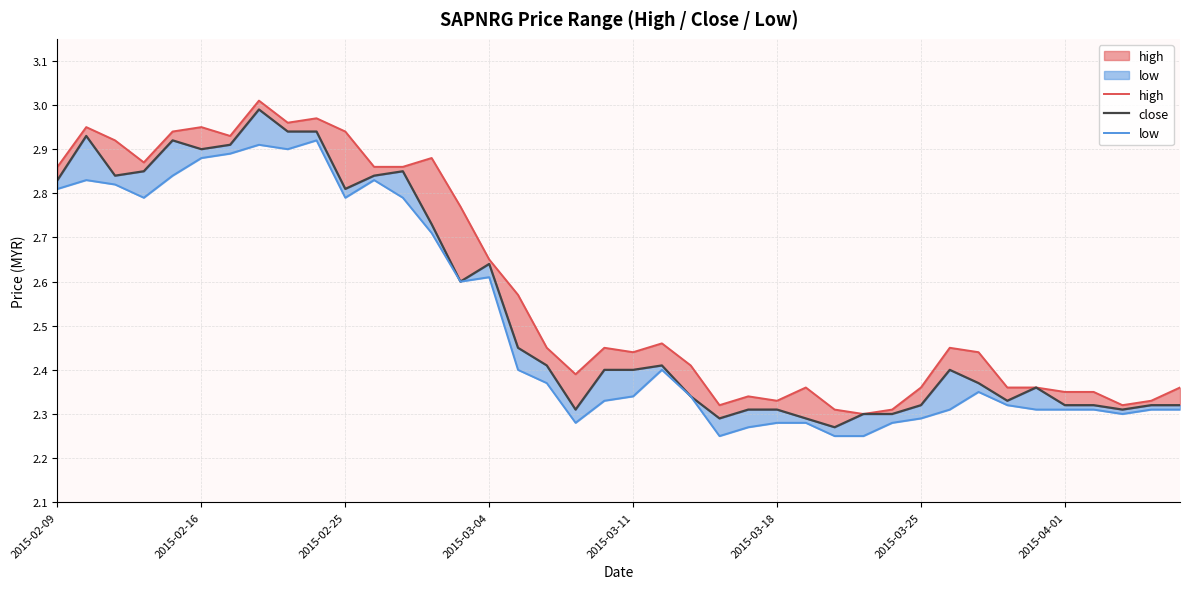

Is the value of low at 38 greater than the value of close at 2015-02-25?

No